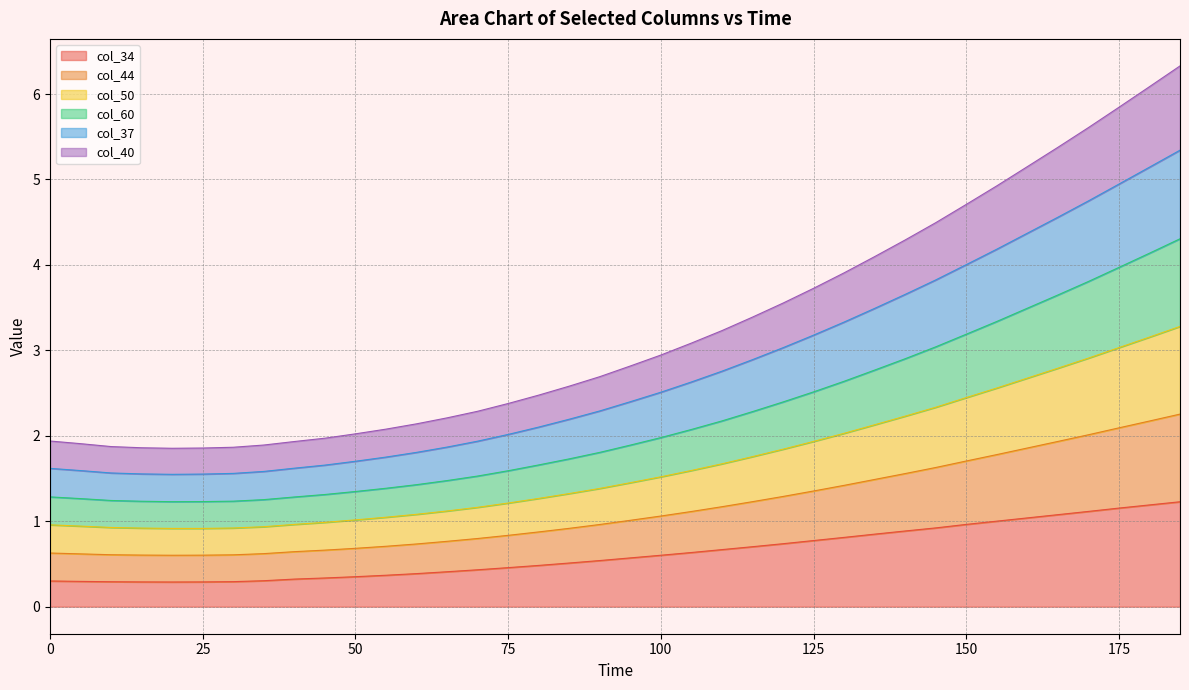

At which category does col_34 reach its first local valley?

20